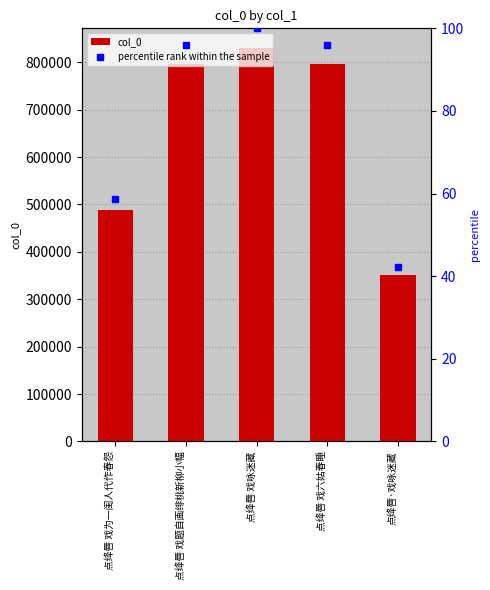

Is it true that col_0 equals 763751.3 at 点绛唇 戏为一闺人代作春怨?

False